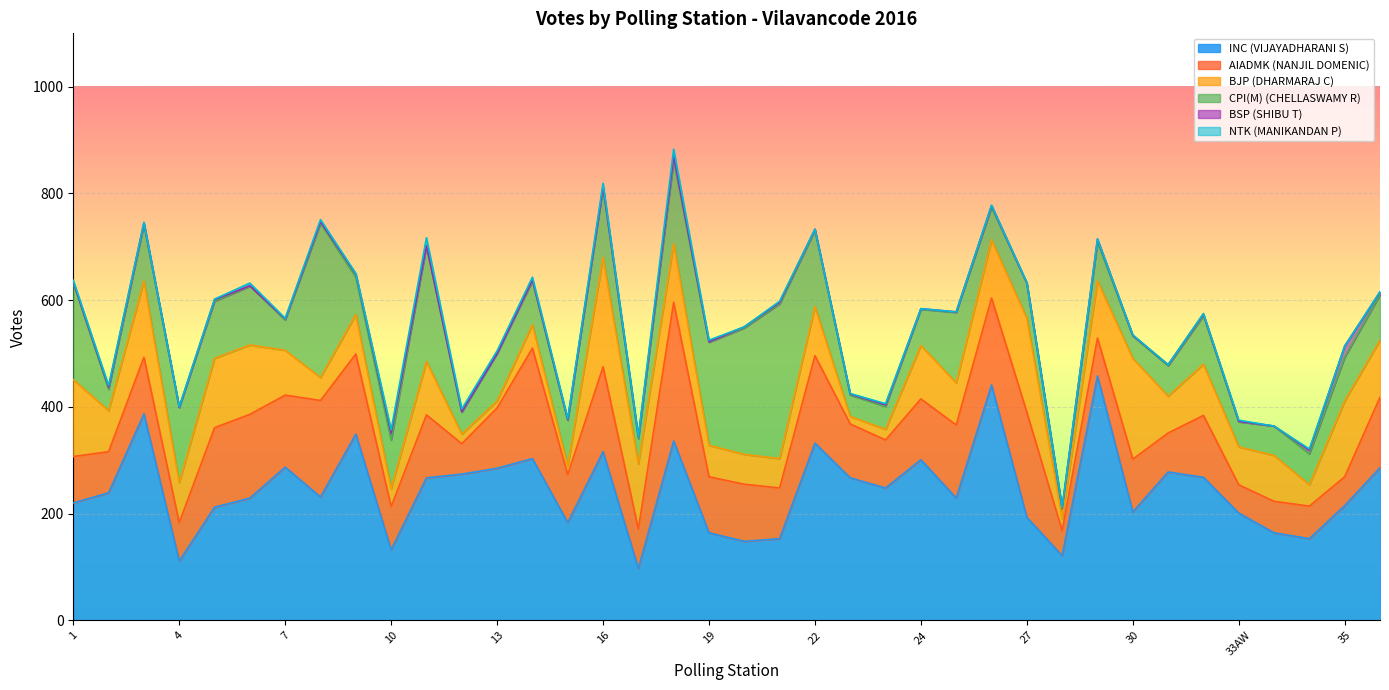

What is the label of the 3rd point from the left?

3